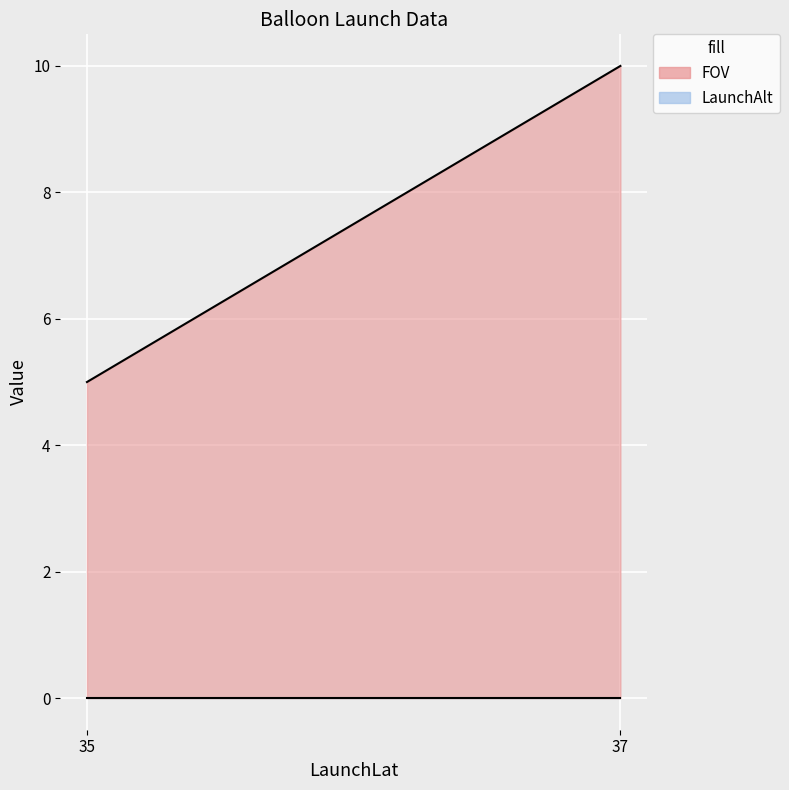

True or false: FOV has a value of 7 at 37.

False